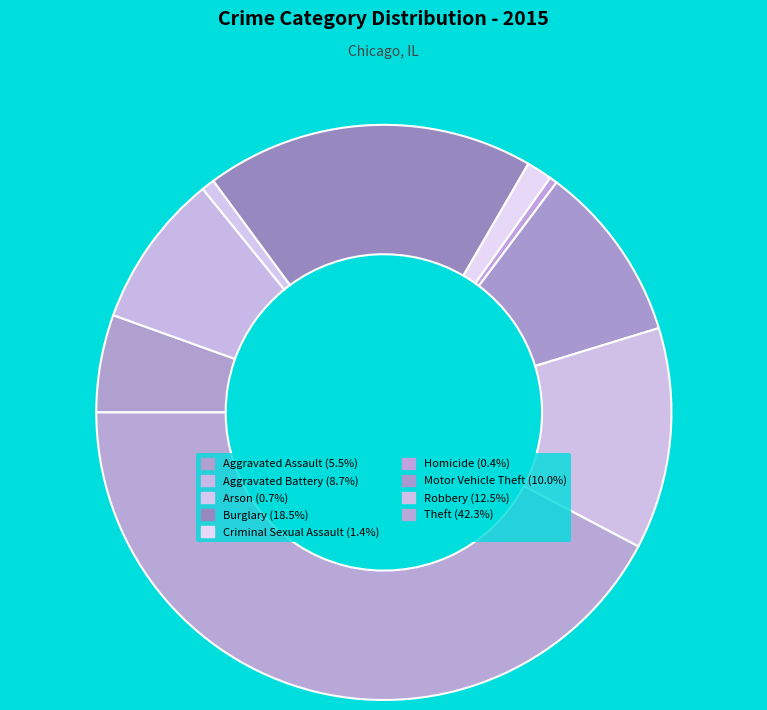

Which has a higher value, Robbery or Motor Vehicle Theft?

Robbery